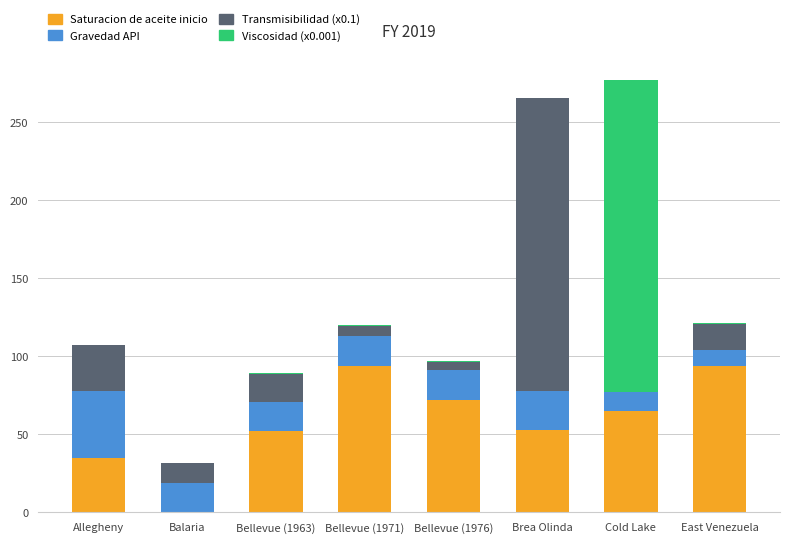

The Saturacion de aceite inicio series shows 53.0 at Brea Olinda. True or false?

True